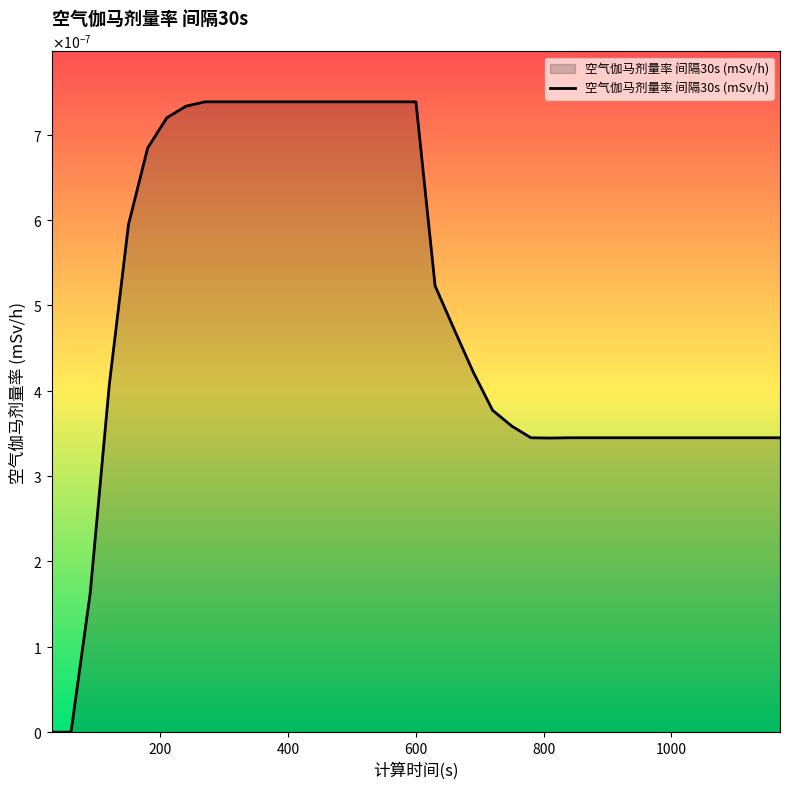

Does the chart display data point markers on the line(s)?

No